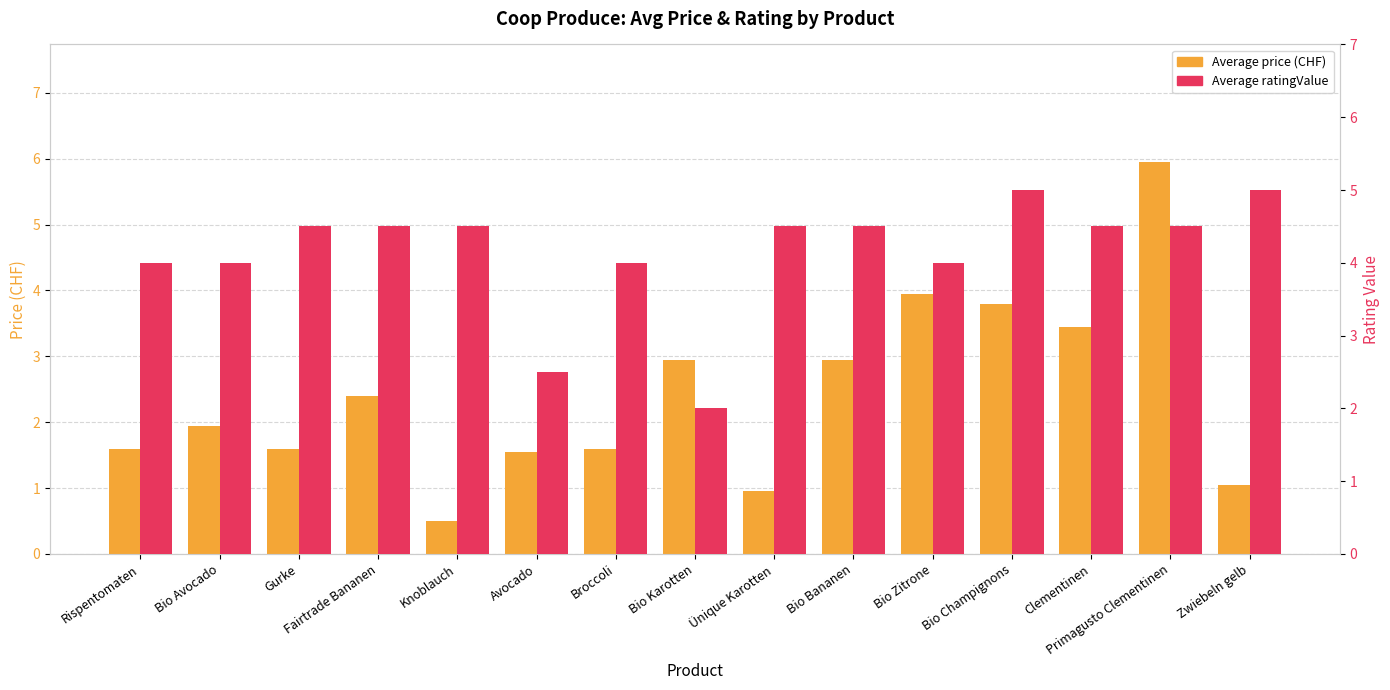

What is the label of the 5th bar from the left?

Knoblauch